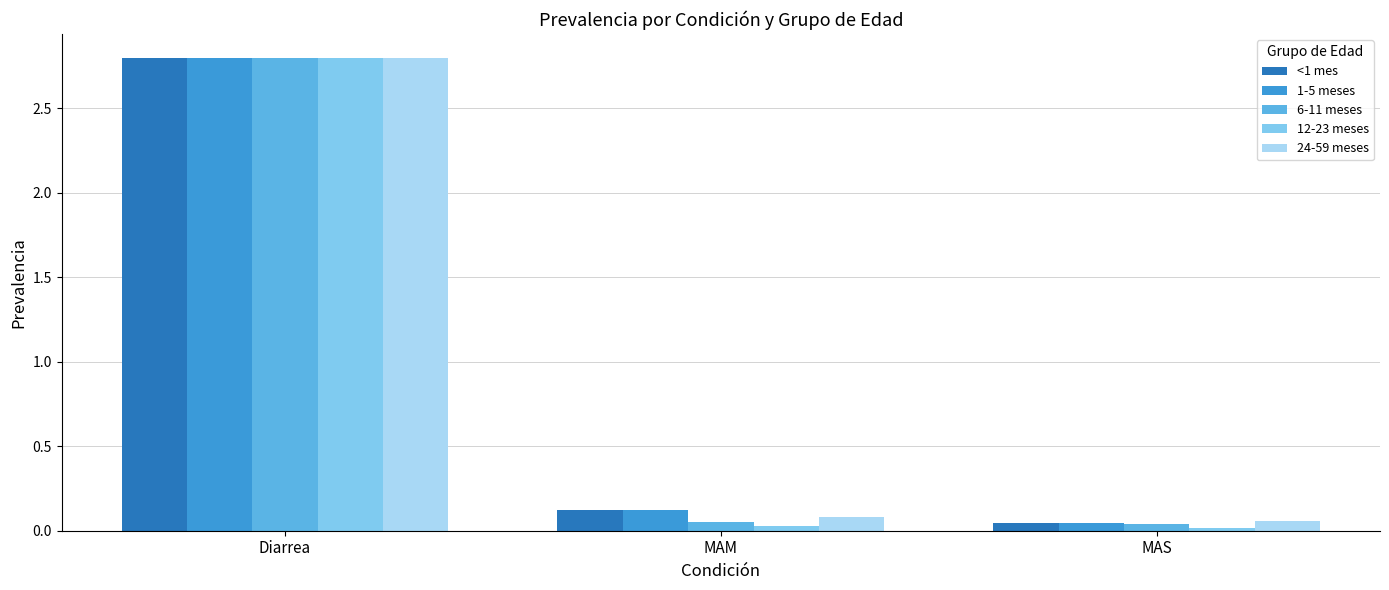

What are all the series names shown in the legend?

<1 mes, 1-5 meses, 6-11 meses, 12-23 meses, 24-59 meses